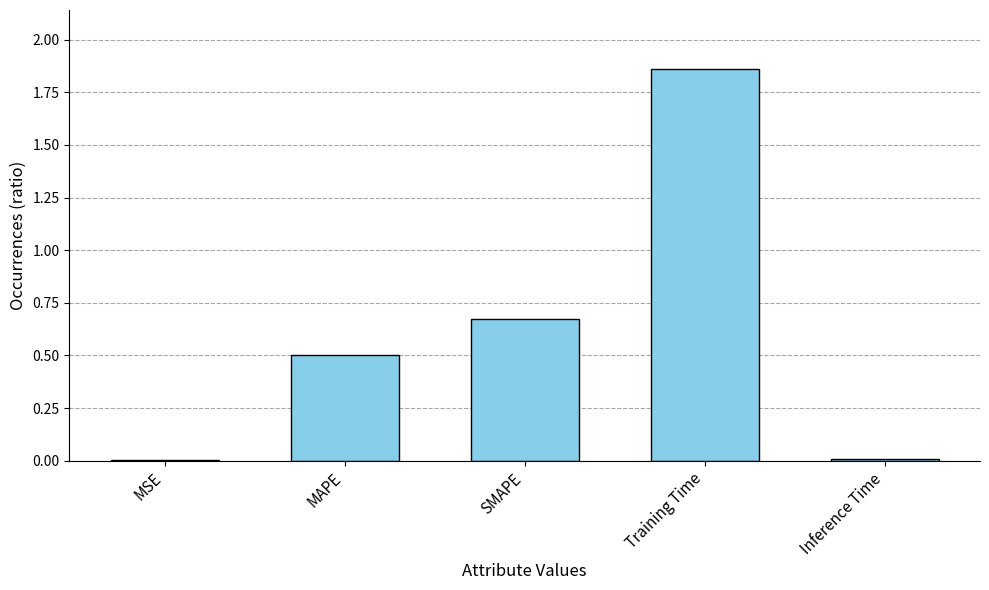

What is the sum of the values at Training Time and SMAPE?

2.5